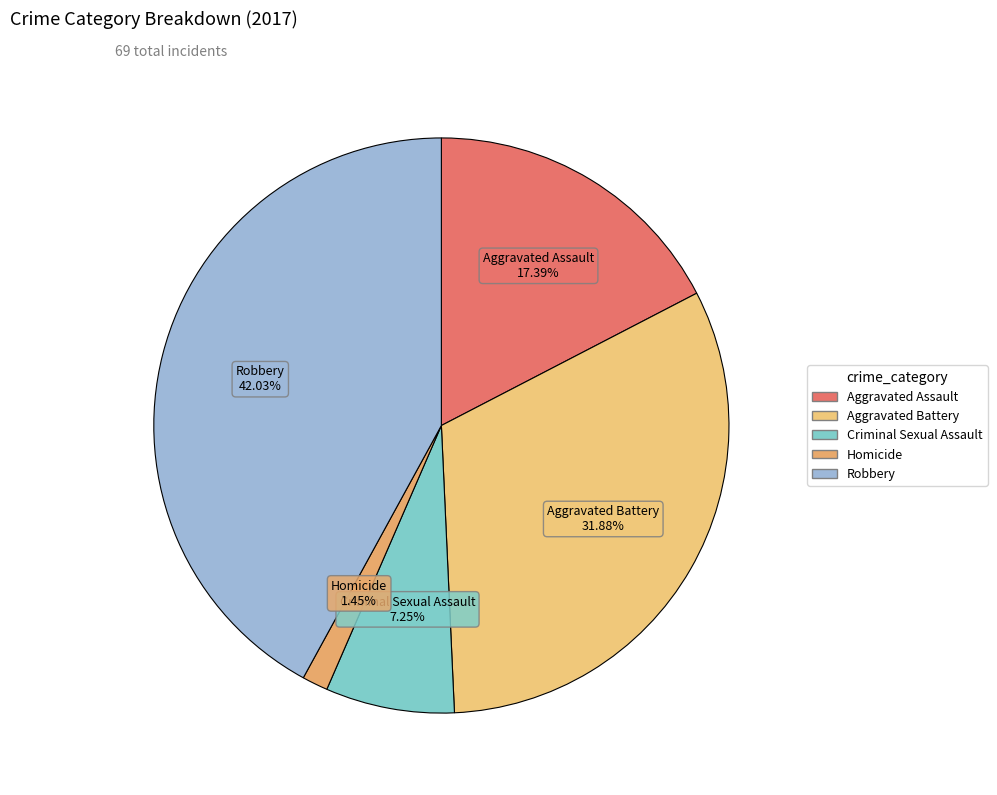

What is the smallest slice in the pie chart?

Homicide